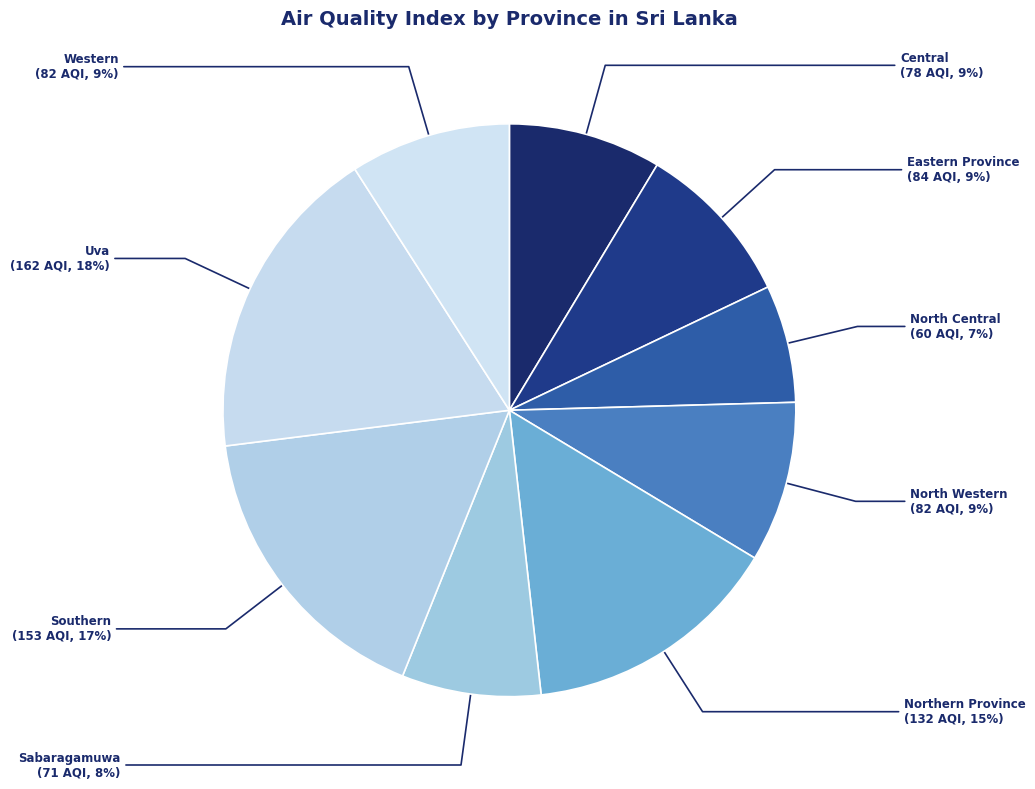

The Uva slice represents 18% of the pie. True or false?

True